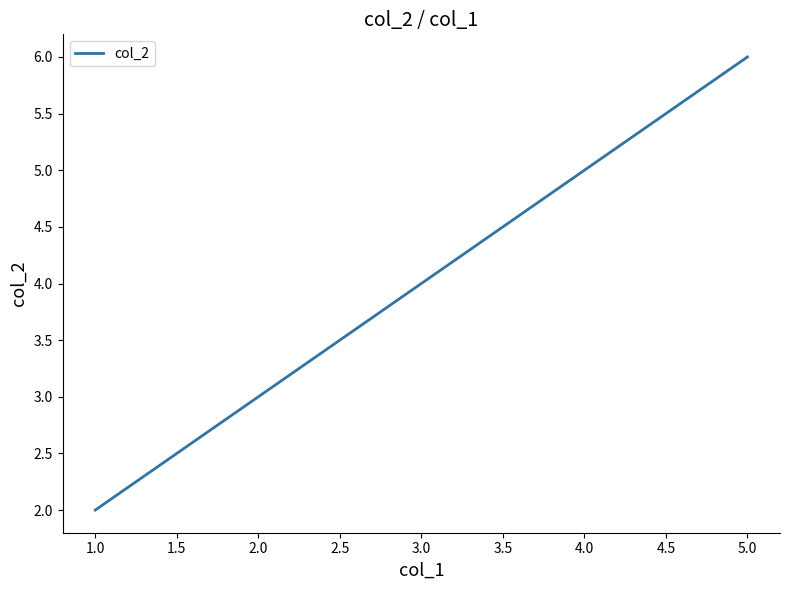

Reading left to right, list all the values displayed in this chart.

2	4	6